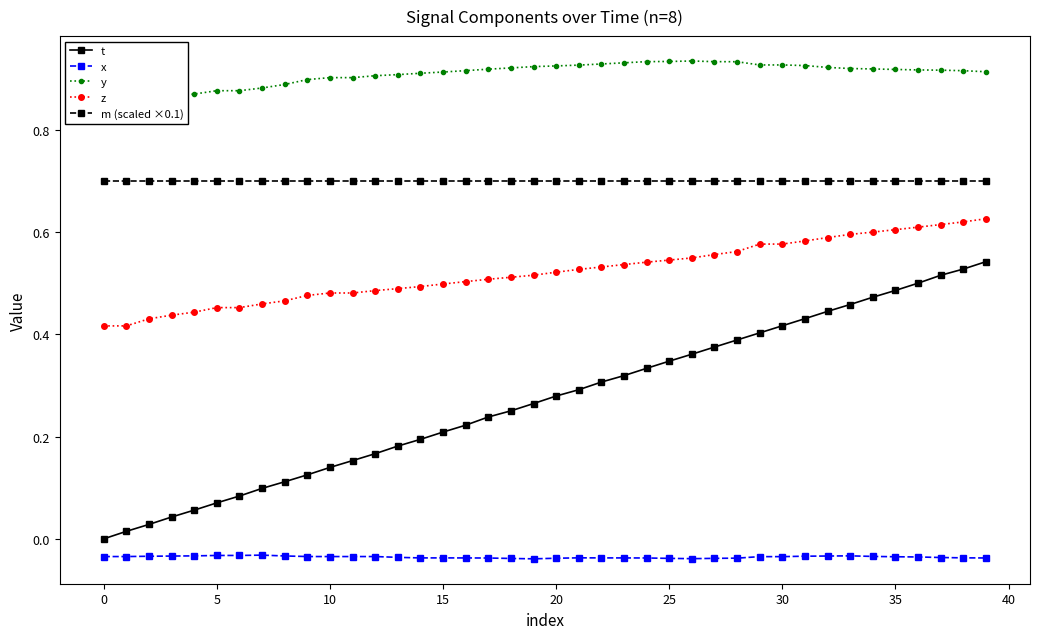

Is it true that t equals -0.3 at 0?

False